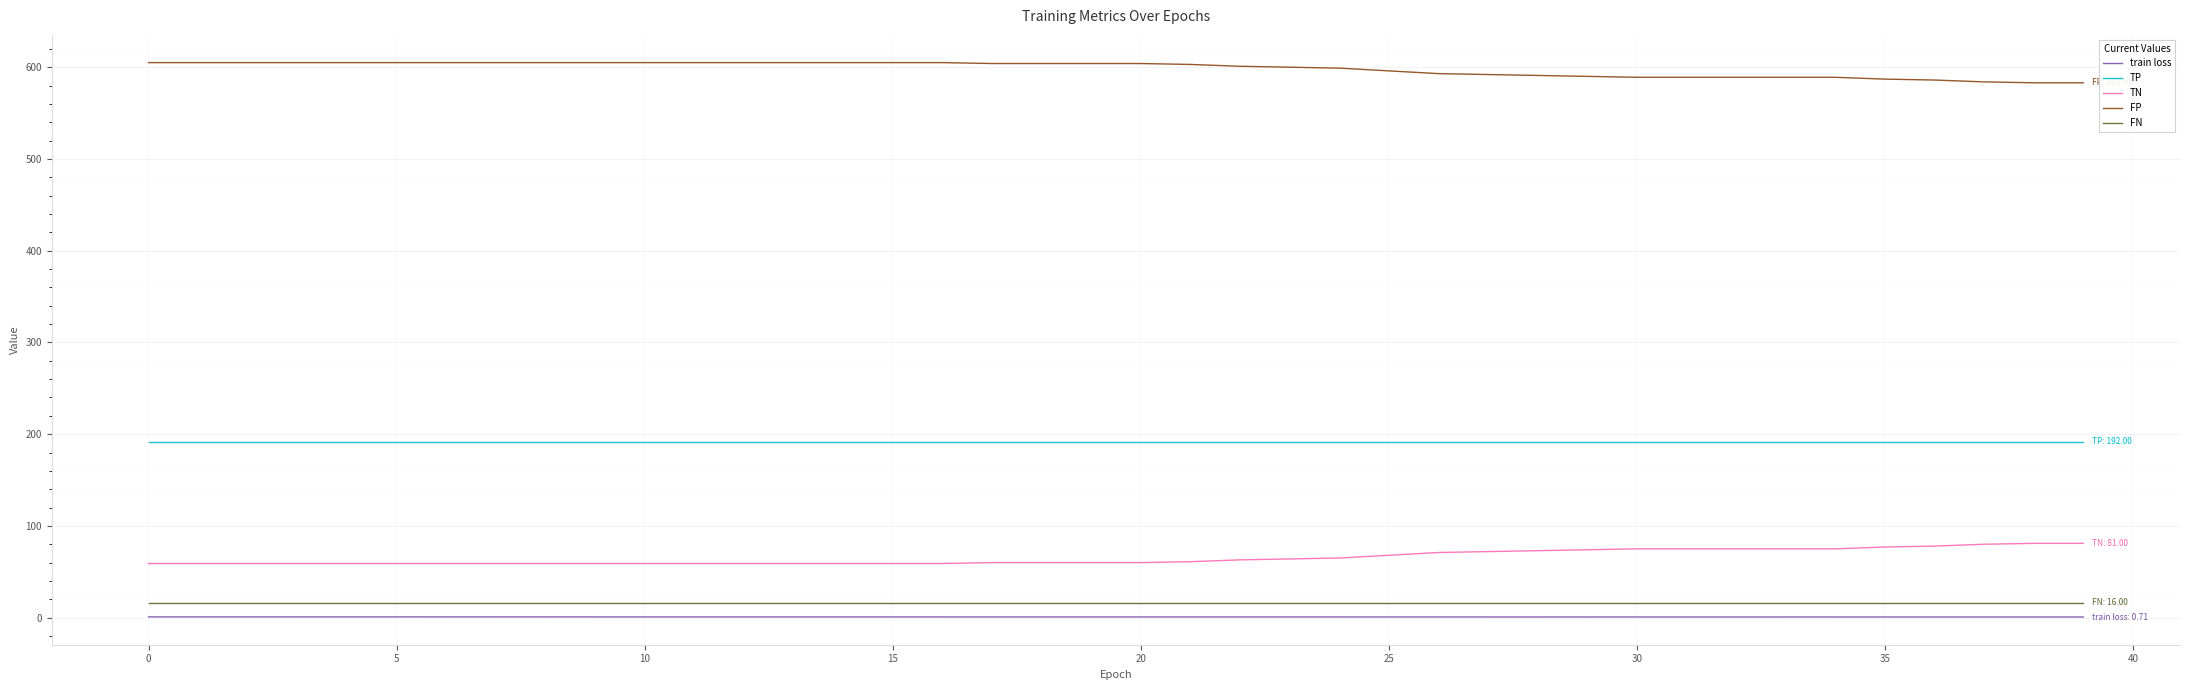

True or false: train loss and TP cross at least once.

False